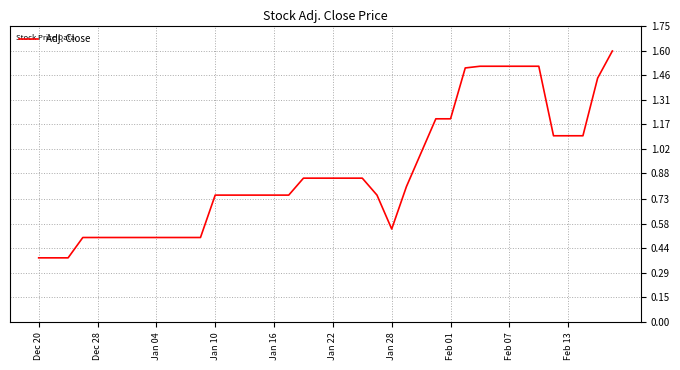

What is the greatest value displayed?

1.6